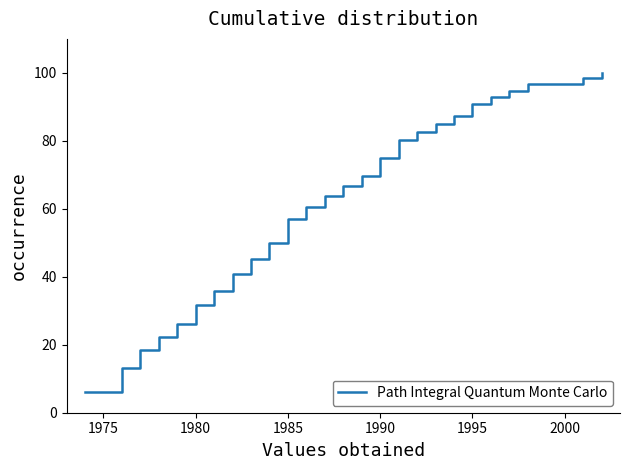

Count the number of data series in this chart.

1